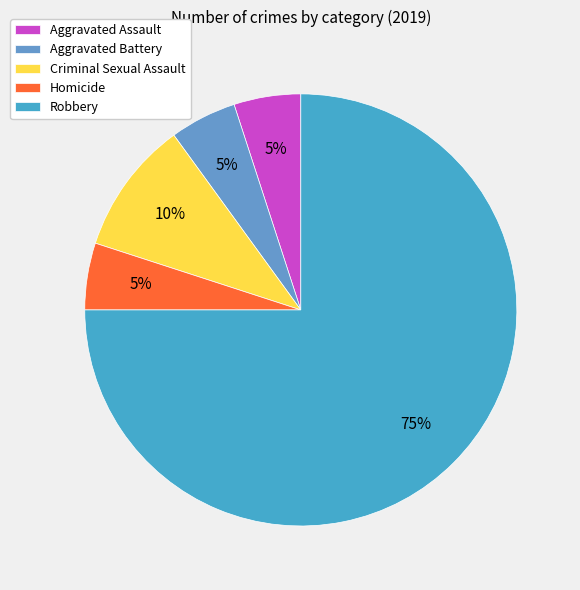

Does Criminal Sexual Assault account for over 50% of the chart?

No